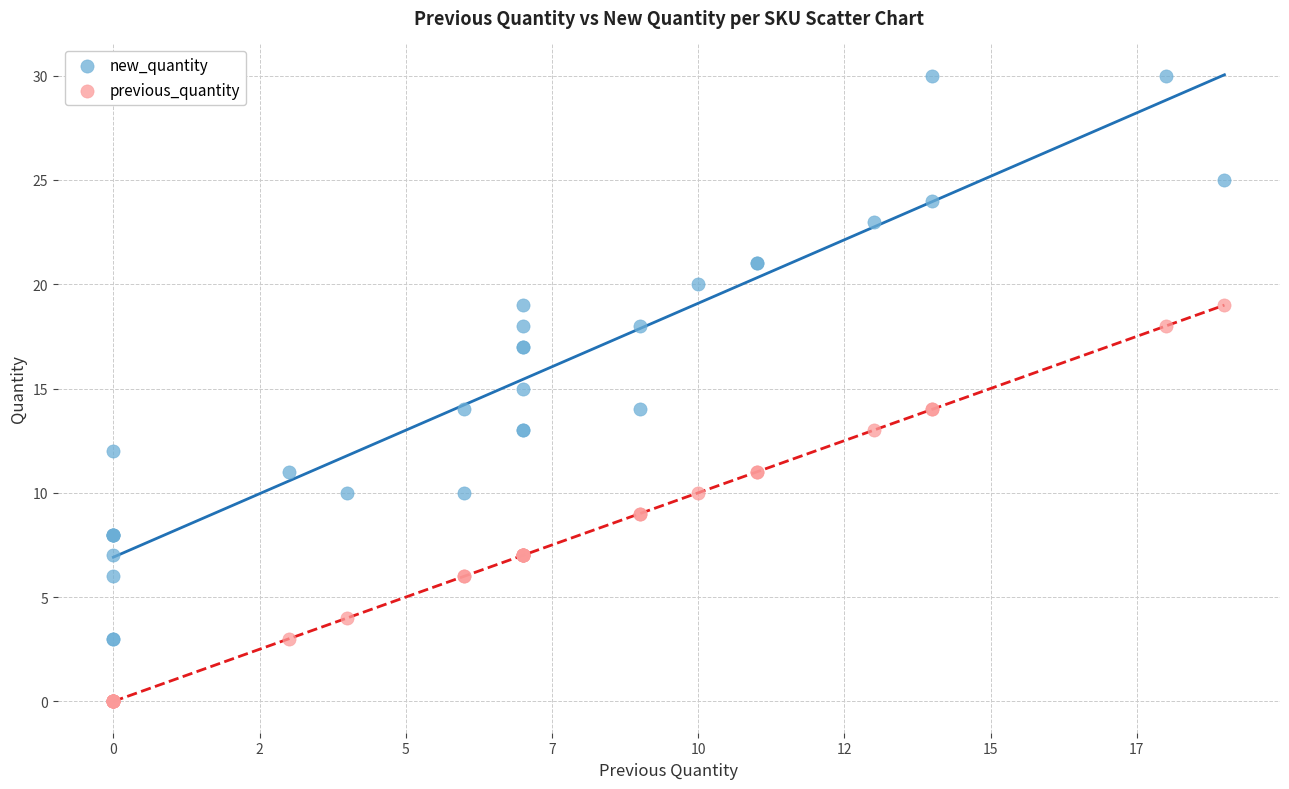

What are all the series names shown in the legend?

new_quantity, previous_quantity